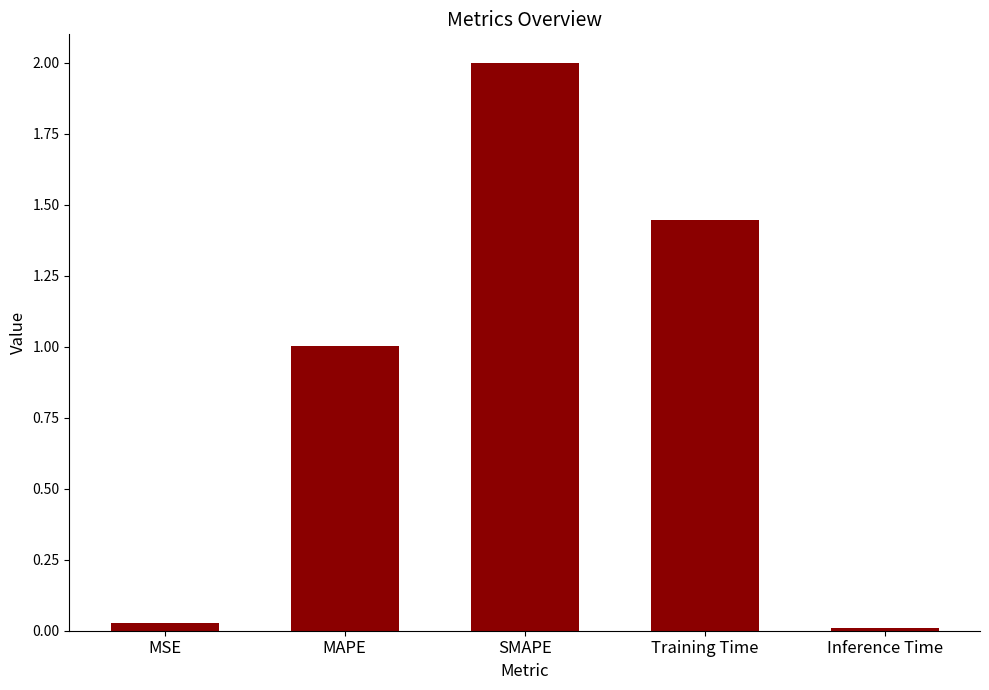

What is the difference between the maximum and minimum values?

2.0